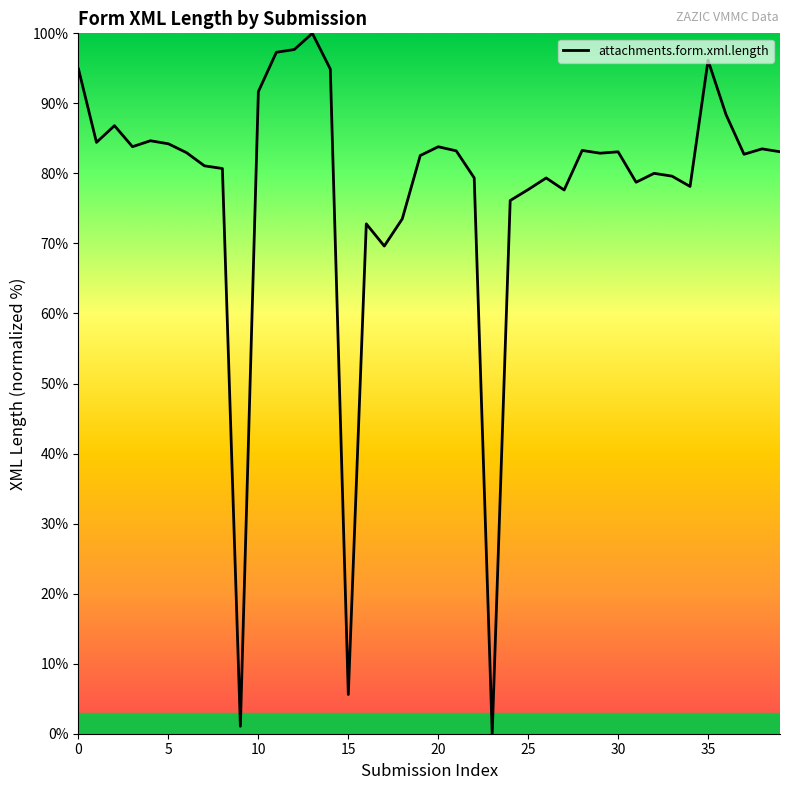

What is the difference between the maximum and minimum values?

100.0